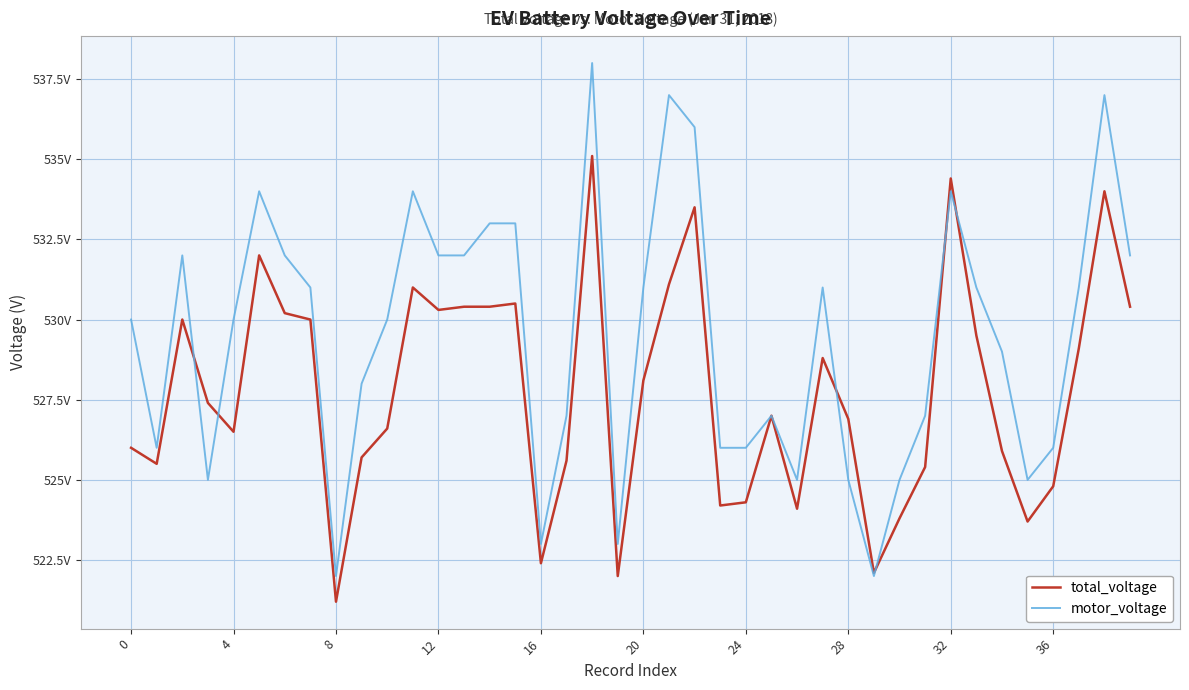

After their last crossing, which series has the higher values: motor_voltage or total_voltage?

motor_voltage